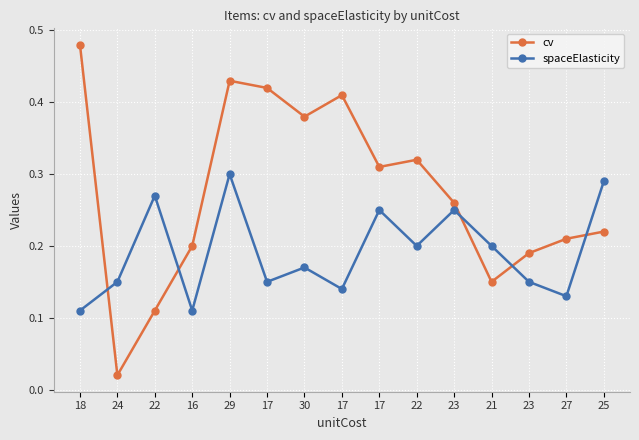

Does the chart display data point markers on the line(s)?

Yes